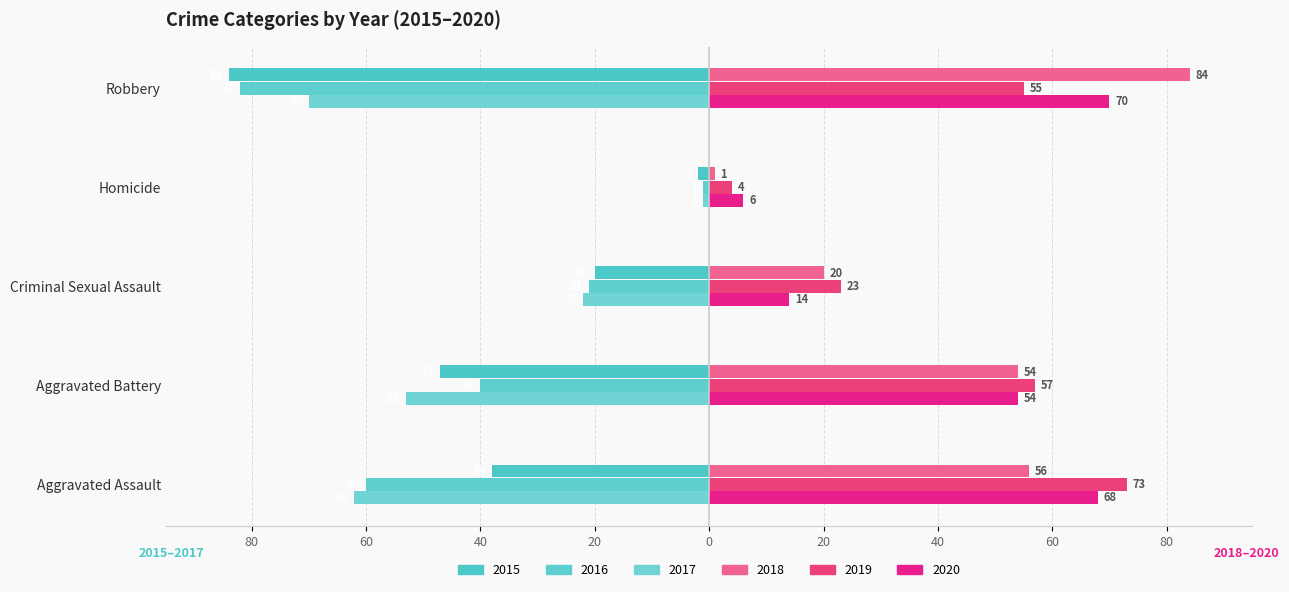

List the labels in order of 2020 value, largest first.

Robbery, Aggravated Assault, Aggravated Battery, Criminal Sexual Assault, Homicide